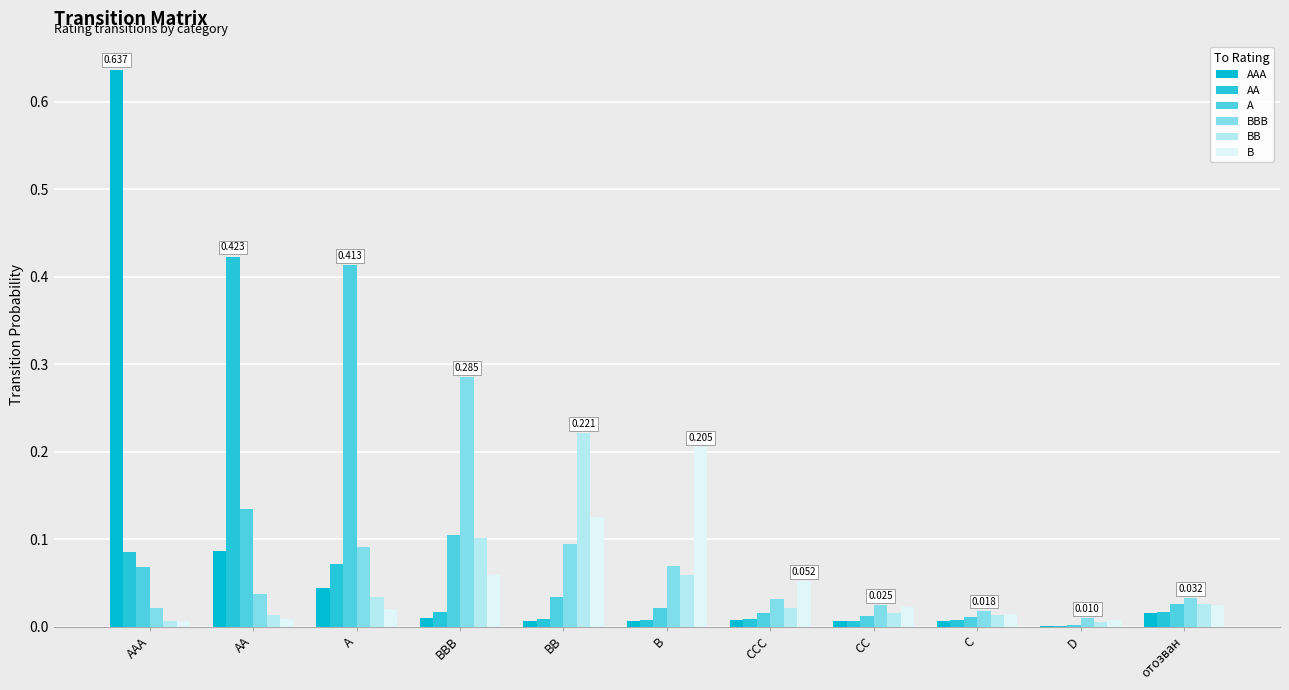

At which category is the sum across all series the highest?

AAA